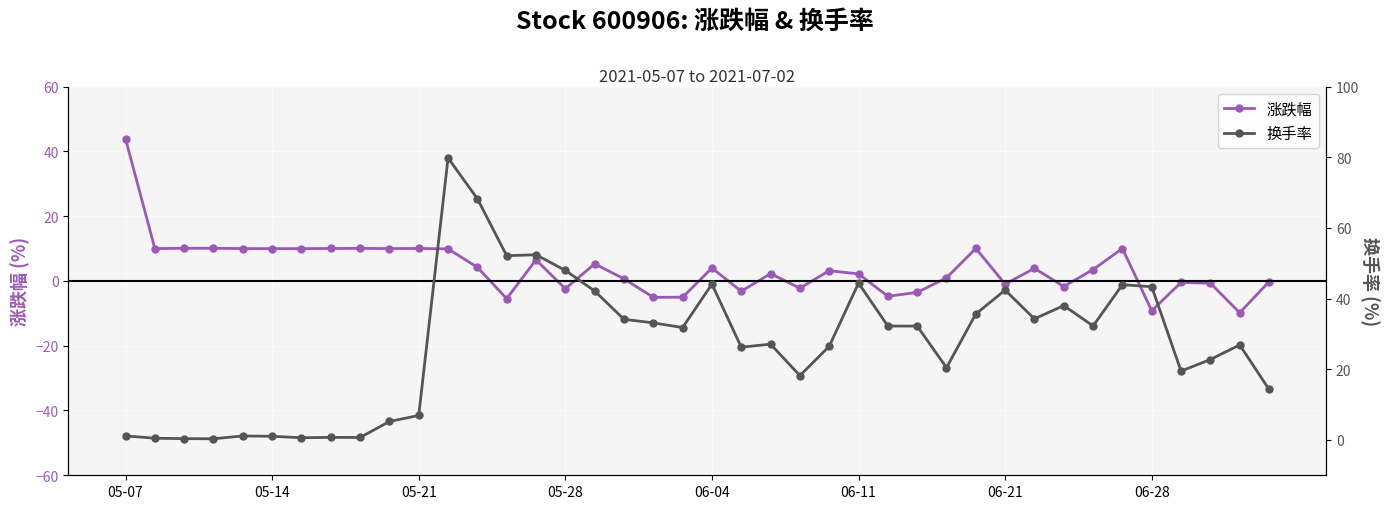

At which category is the sum across all series the highest?

11